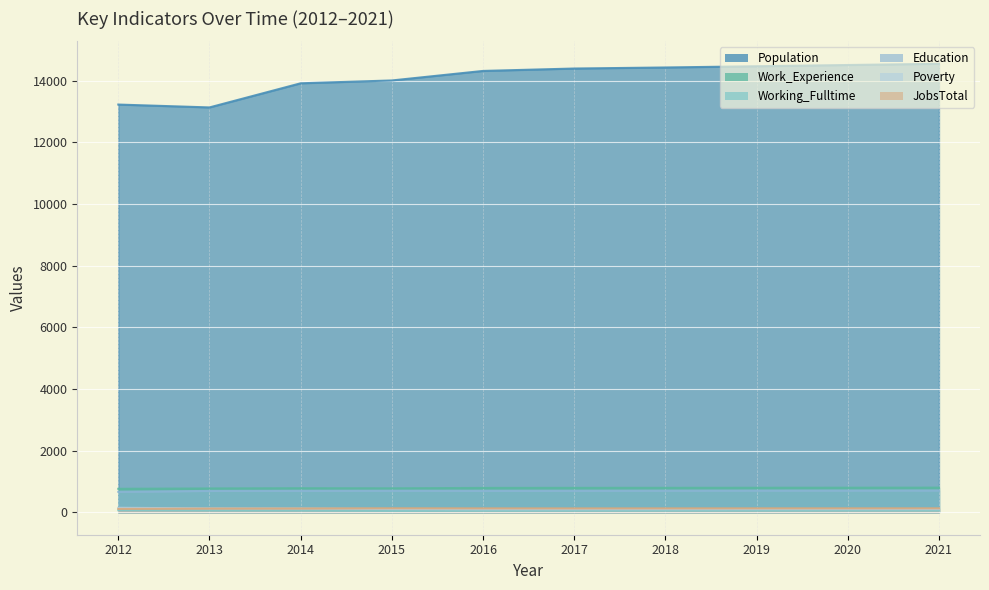

What is the total value across all series at 2020?

16301